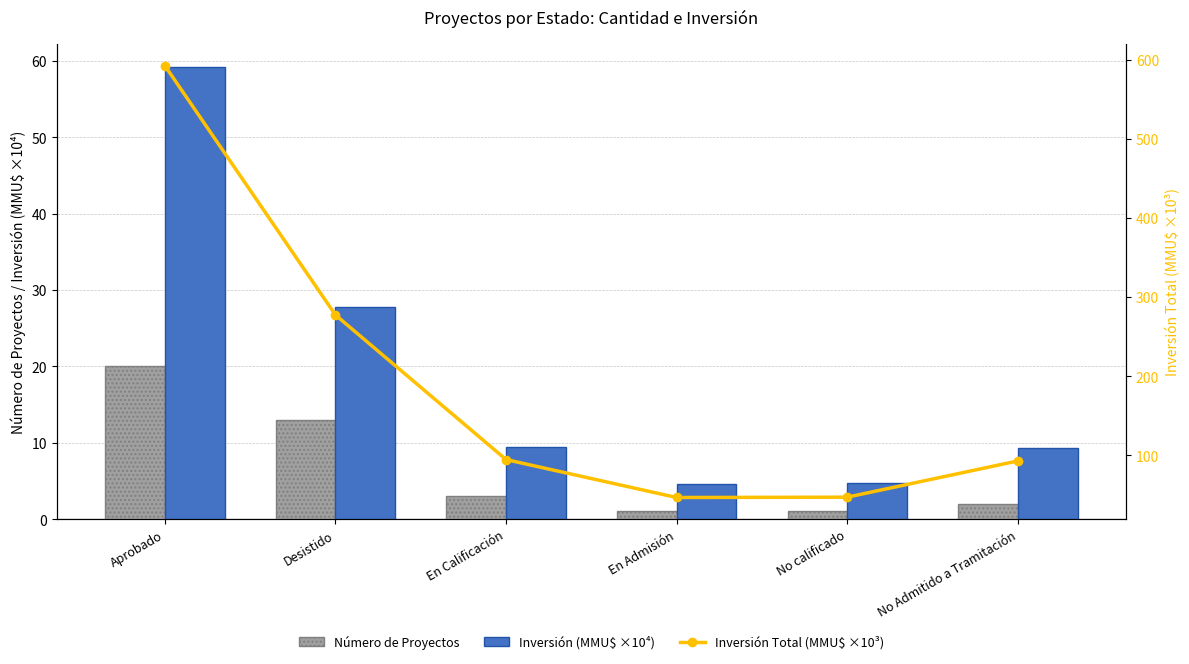

Reading left to right, transcribe all the data shown in this chart.

Número de Proyectos: 20.0	13.0	3.0	1.0	1.0	2.0
Inversión (MMU$ ×10⁴): 59.2	27.7	9.5	4.7	4.7	9.3
Inversión Total (MMU$ ×10³): 592.4	277.3	94.5	46.6	47.0	92.8